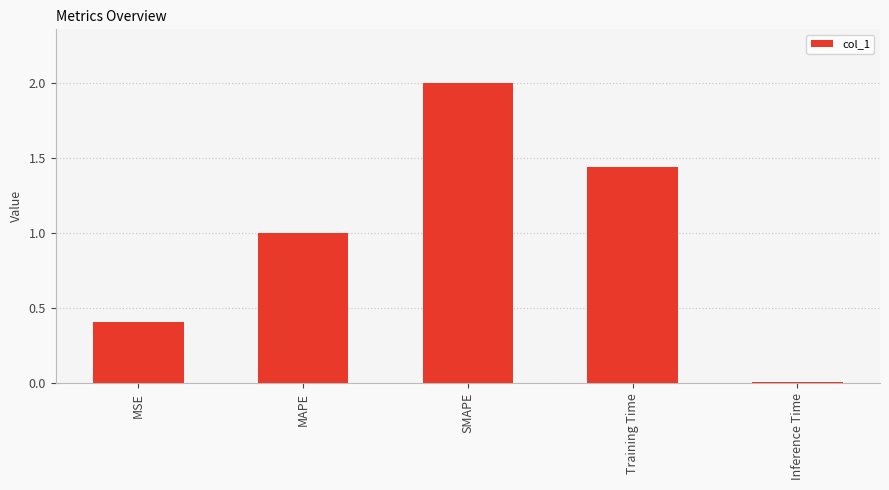

What is the sum of all values?

4.9